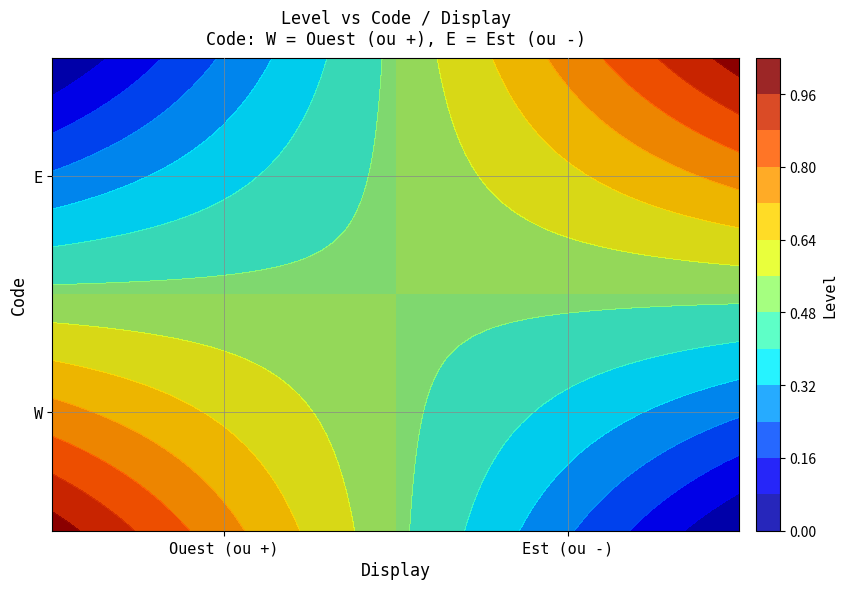

What is the total value across all series at Ouest (ou +)?

1